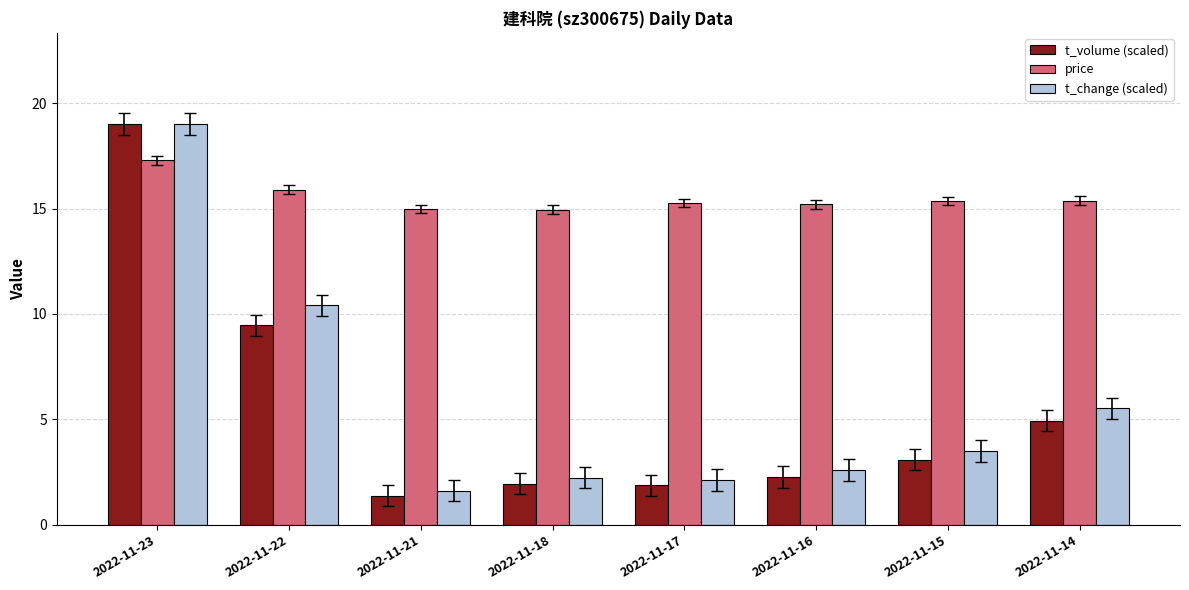

Which series has the largest total across all categories?

price